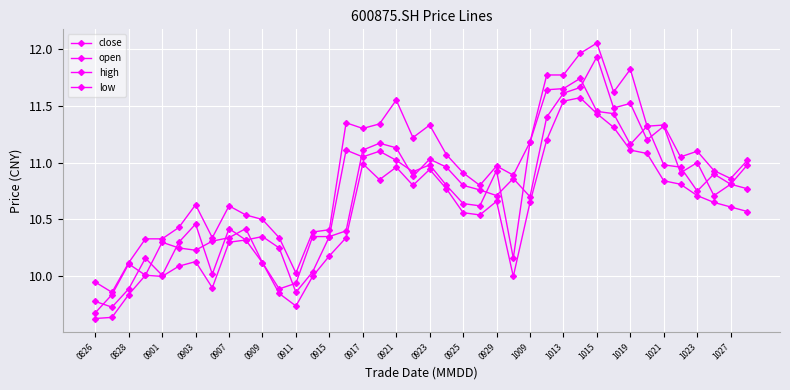

Reading right to left, list all the values displayed in this chart.

close: 11.0	10.8	10.9	10.8	11.0	11.0	11.3	11.2	11.4	11.4	11.7	11.7	11.6	11.2	10.2	10.9	10.6	10.6	10.8	11.0	10.9	11.0	11.1	11.1	11.1	10.3	10.3	9.9	9.9	10.1	10.4	10.3	10.3	10.2	10.2	10.3	10.0	10.1	9.8	9.7
open: 10.8	10.8	10.7	11.0	10.9	11.3	11.2	11.5	11.5	11.9	11.7	11.6	11.4	10.7	10.9	10.7	10.8	10.8	11.0	11.0	10.9	11.1	11.2	11.1	10.4	10.3	10.0	9.9	10.2	10.3	10.3	10.4	10.0	10.5	10.3	10.0	10.2	9.9	9.7	9.8
high: 11.0	10.9	10.9	11.1	11.1	11.3	11.3	11.8	11.6	12.1	12.0	11.8	11.8	11.2	10.9	11.0	10.8	10.9	11.1	11.3	11.2	11.6	11.3	11.3	11.3	10.4	10.4	10.0	10.3	10.5	10.5	10.6	10.3	10.6	10.4	10.3	10.3	10.1	9.9	9.9
low: 10.6	10.6	10.7	10.7	10.8	10.8	11.1	11.1	11.3	11.4	11.6	11.5	11.2	10.7	10.0	10.7	10.5	10.6	10.8	10.9	10.8	11.0	10.8	11.0	10.3	10.2	10.0	9.7	9.8	10.1	10.3	10.3	9.9	10.1	10.1	10.0	10.0	9.8	9.6	9.6